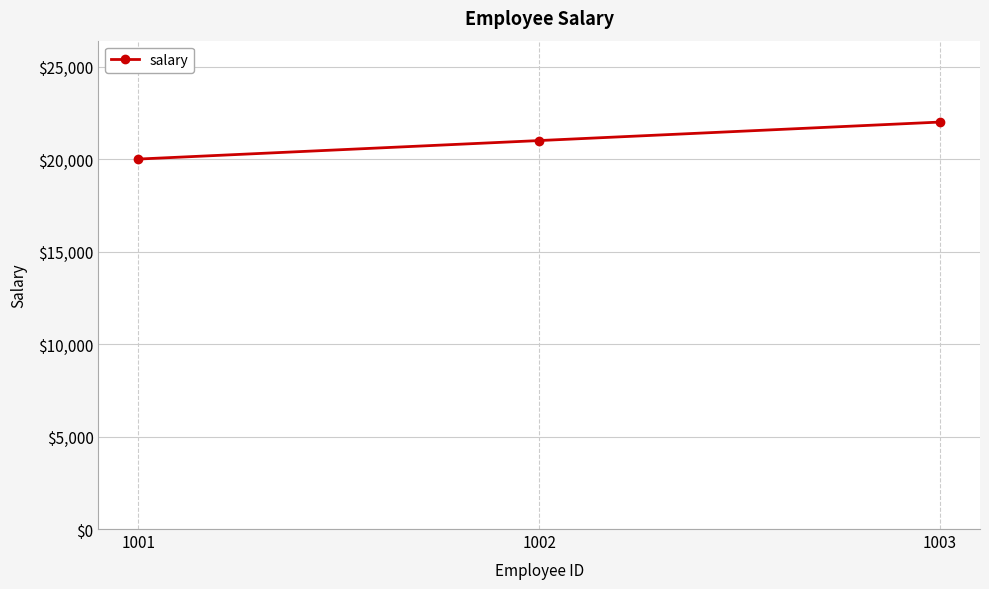

The value at 1001 is 20000. True or false?

True